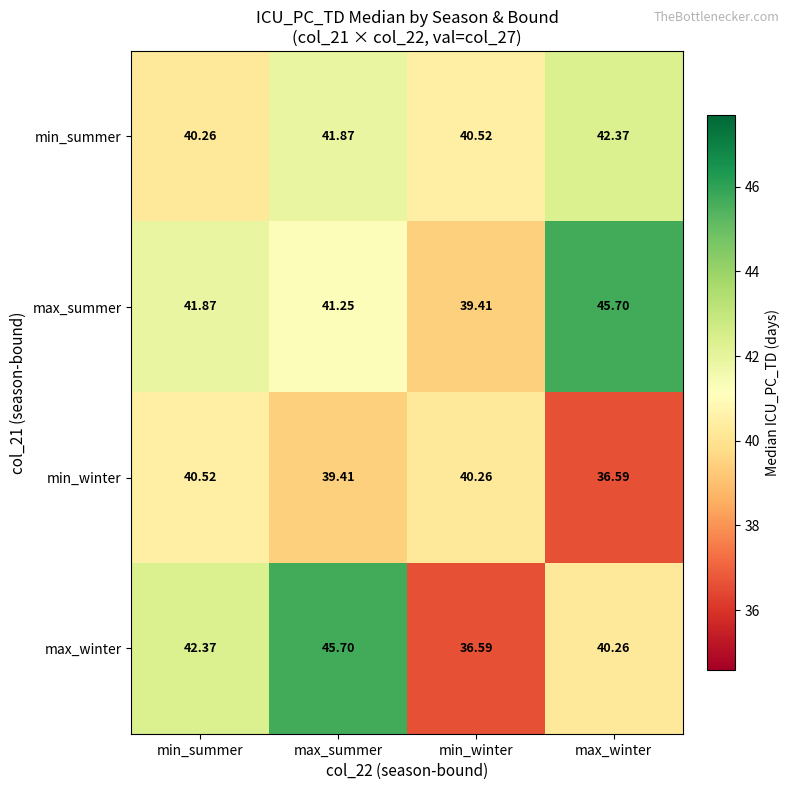

At which label is max_winter closest to 41?

max_winter